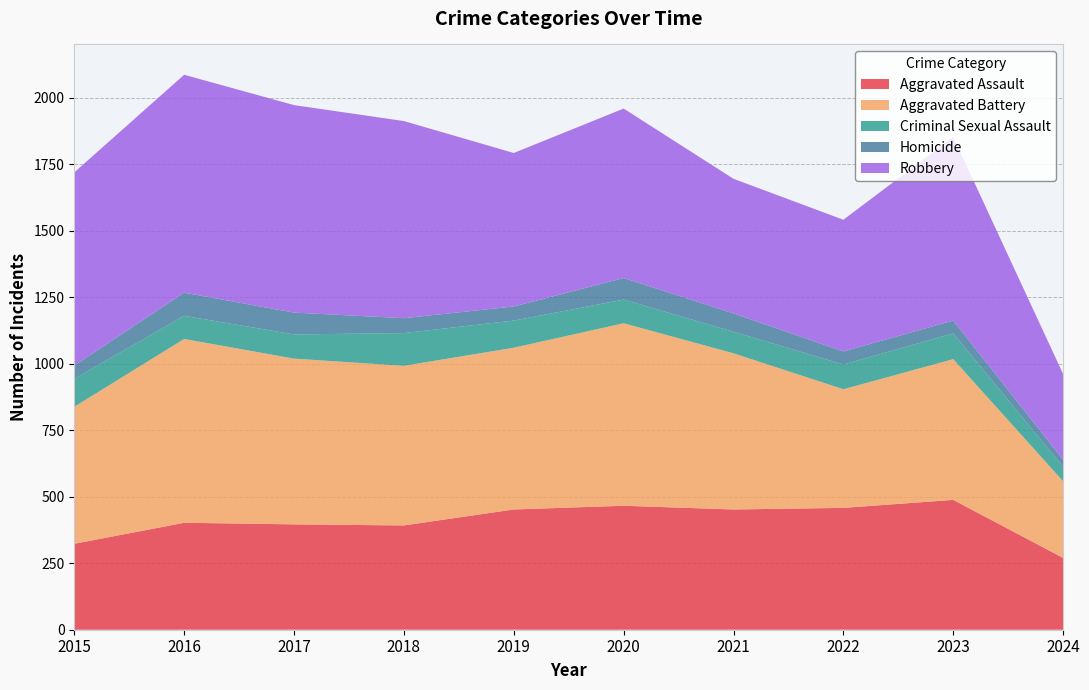

Reading left to right, transcribe all the data shown in this chart.

Aggravated Assault: 2015=323	2016=402	2017=396	2018=392	2019=452	2020=466	2021=452	2022=458	2023=488	2024=270
Aggravated Battery: 2015=515	2016=691	2017=623	2018=600	2019=608	2020=686	2021=587	2022=446	2023=529	2024=288
Criminal Sexual Assault: 2015=105	2016=87	2017=91	2018=123	2019=102	2020=89	2021=81	2022=93	2023=97	2024=54
Homicide: 2015=50	2016=87	2017=82	2018=56	2019=53	2020=81	2021=69	2022=49	2023=48	2024=27
Robbery: 2015=726	2016=819	2017=780	2018=741	2019=577	2020=637	2021=506	2022=495	2023=690	2024=322